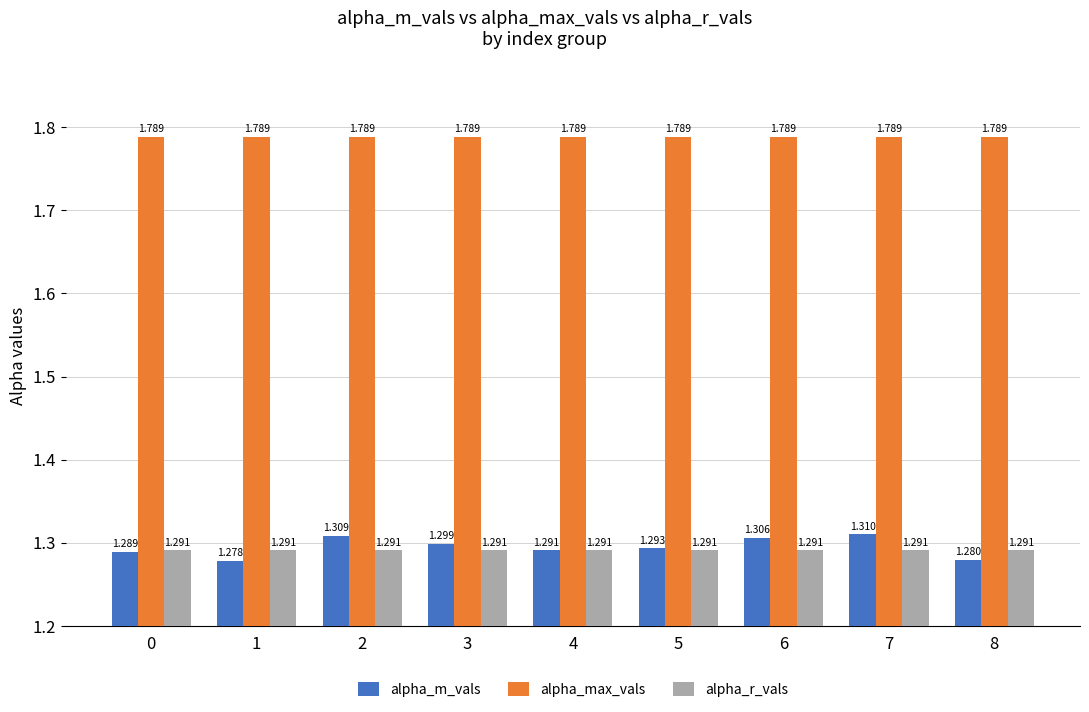

Between 2 and 5, which series saw the biggest shift?

alpha_m_vals